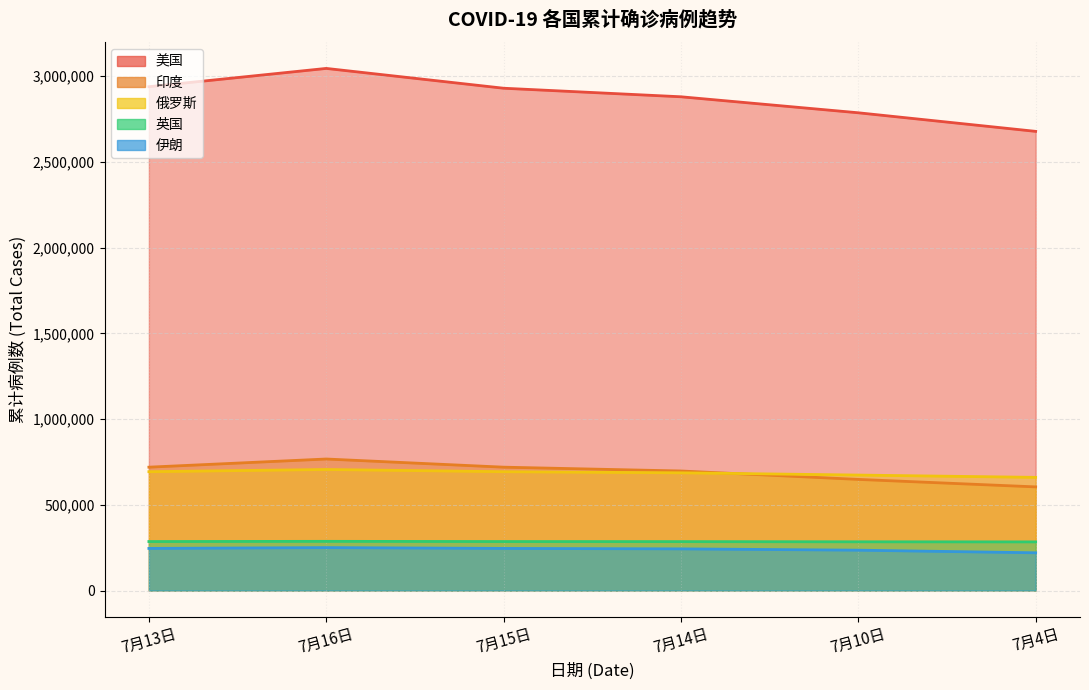

Which label corresponds to the smallest value in the chart?

7月4日